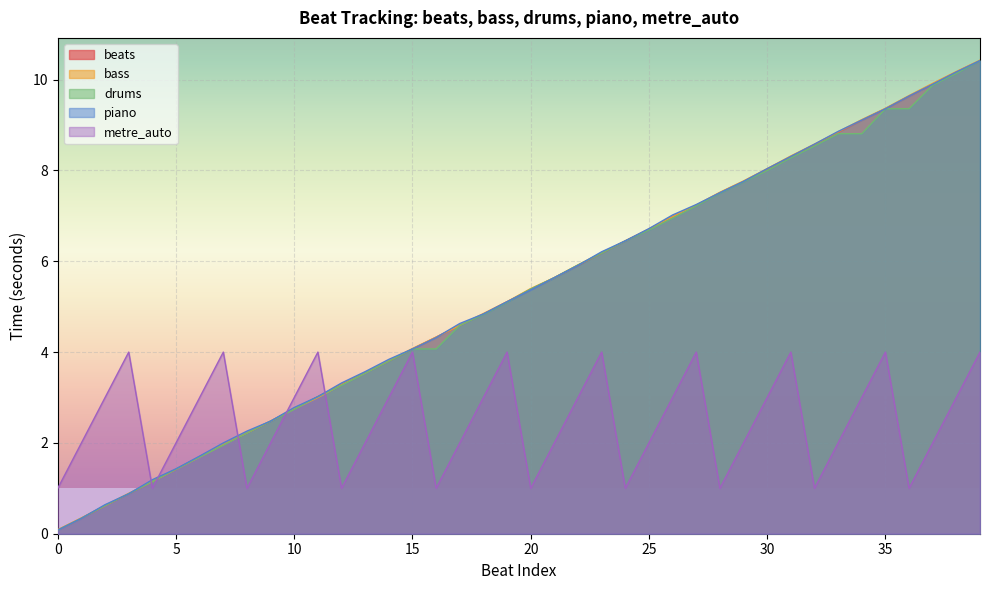

What is the maximum value shown in the chart?

10.4